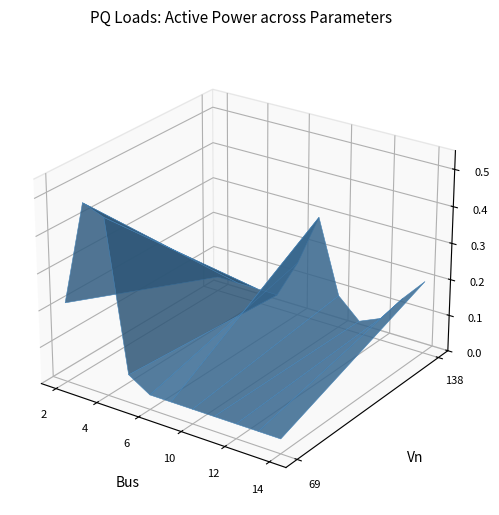

Reading left to right, extract all data points from this chart.

p0: 0.2	0.5	0.5	0.1	0.1	0.3	0.1	0.0	0.1	0.1	0.2
q0: 0.1	0.2	0.1	0.0	0.1	0.2	0.1	0.0	0.0	0.1	0.1